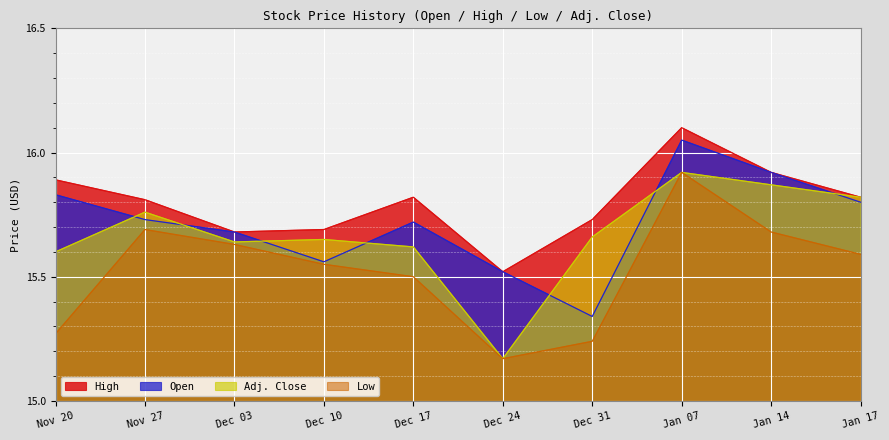

True or false: Open and Adj. Close cross at least once.

True